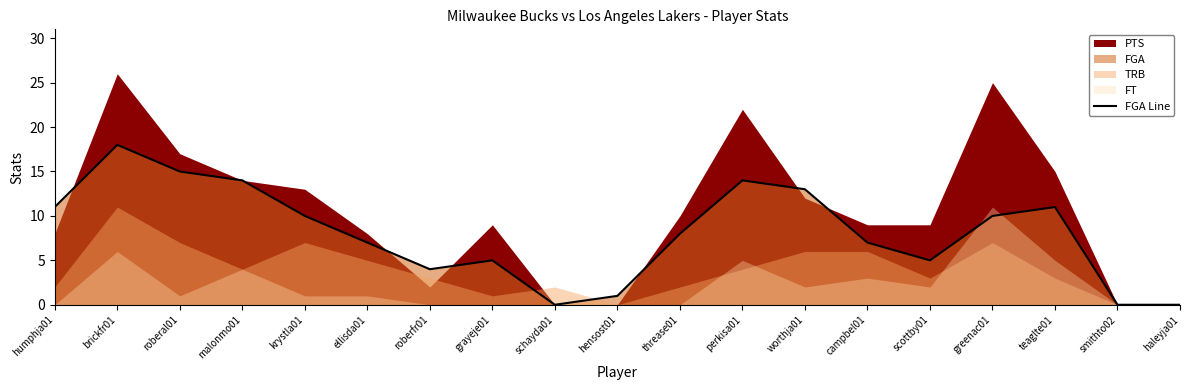

What is the difference between the second highest and minimum values?

15